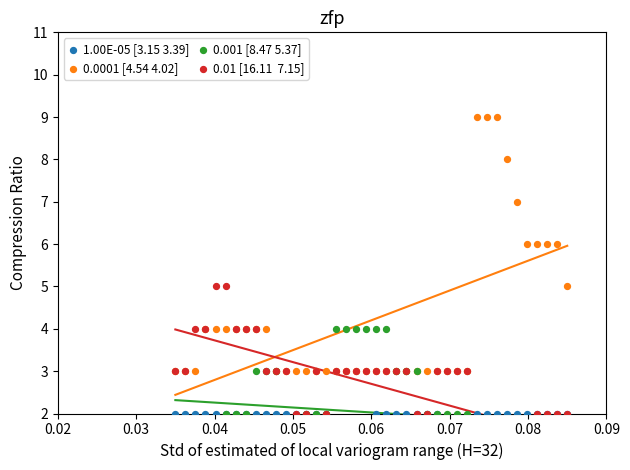

At which category is the sum across all series the highest?

0.07